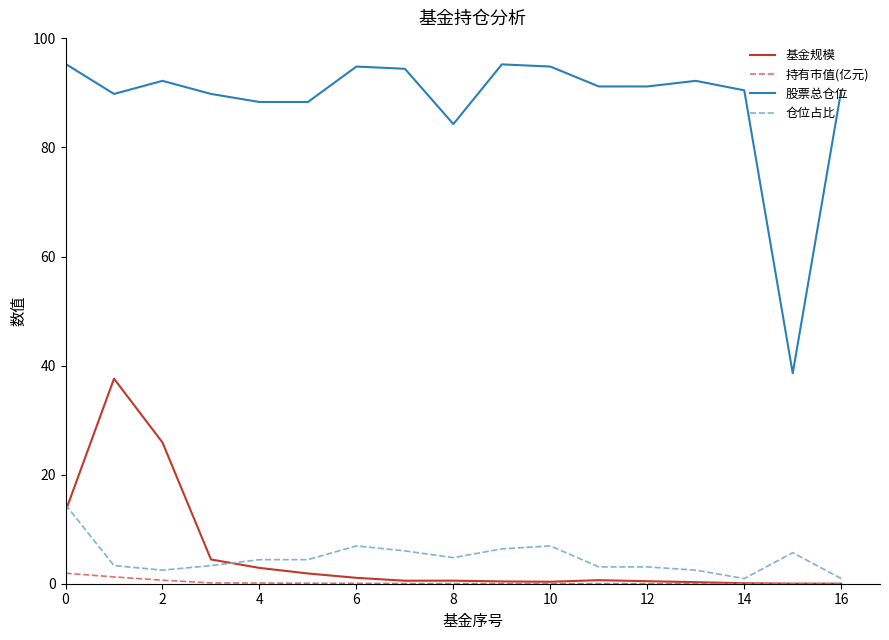

How many lines are shown in the chart?

4